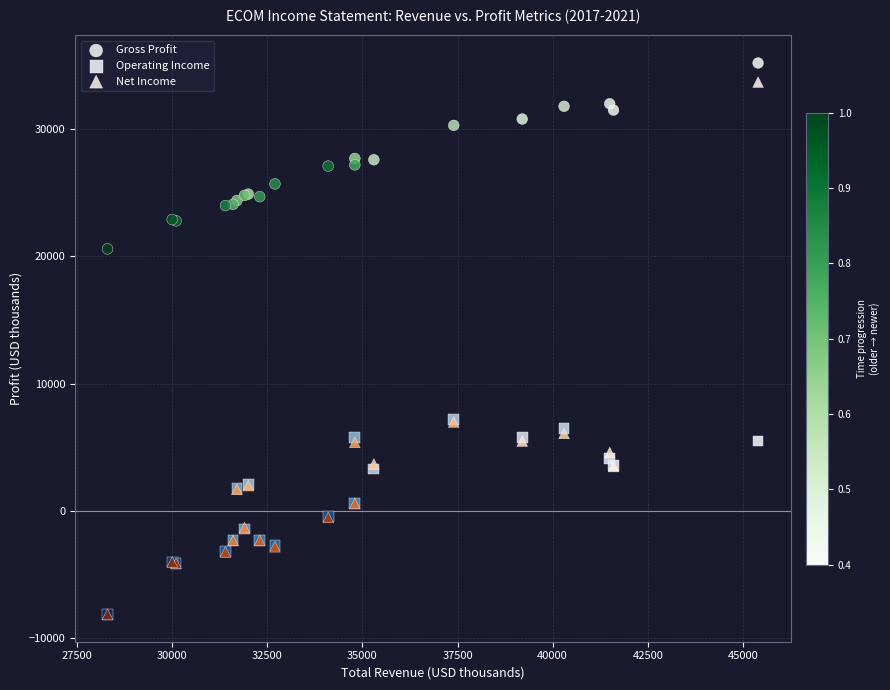

What are all the series names shown in the legend?

Gross Profit, Operating Income, Net Income